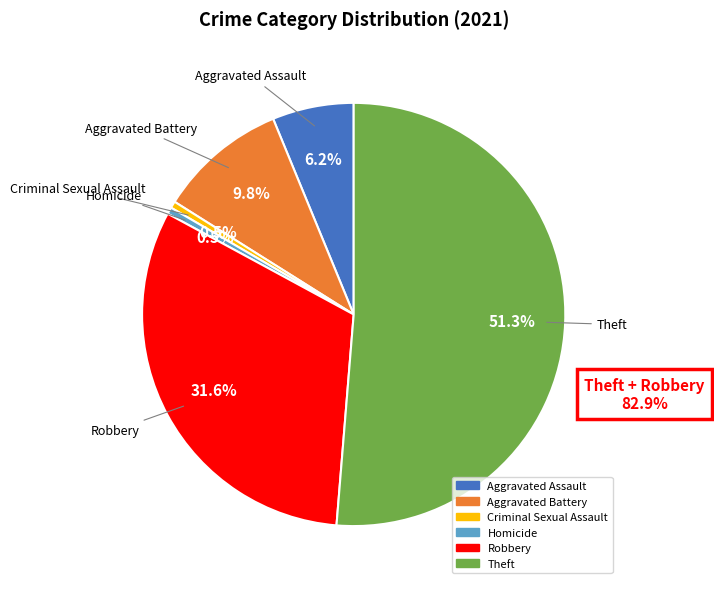

Does any single category account for the majority?

Yes